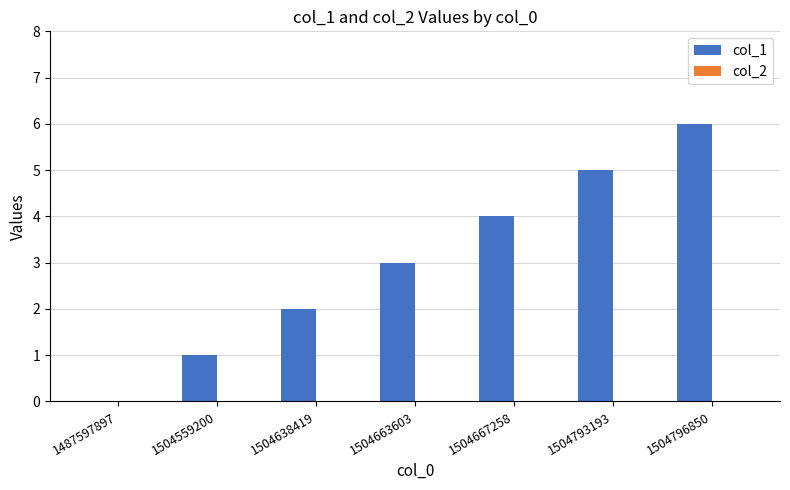

Read the value at 1504667258.

4